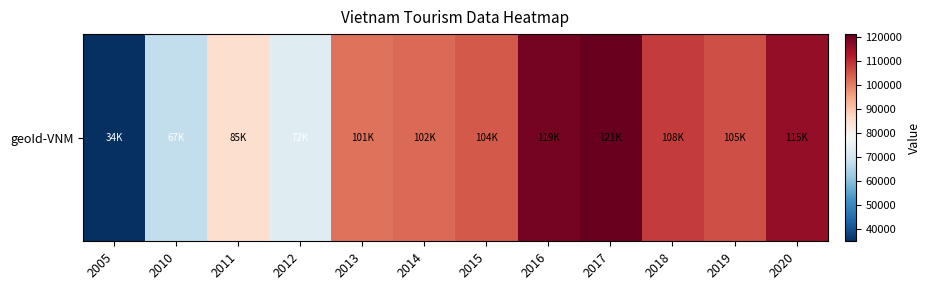

Between 2013 and 2020, which is larger?

2020